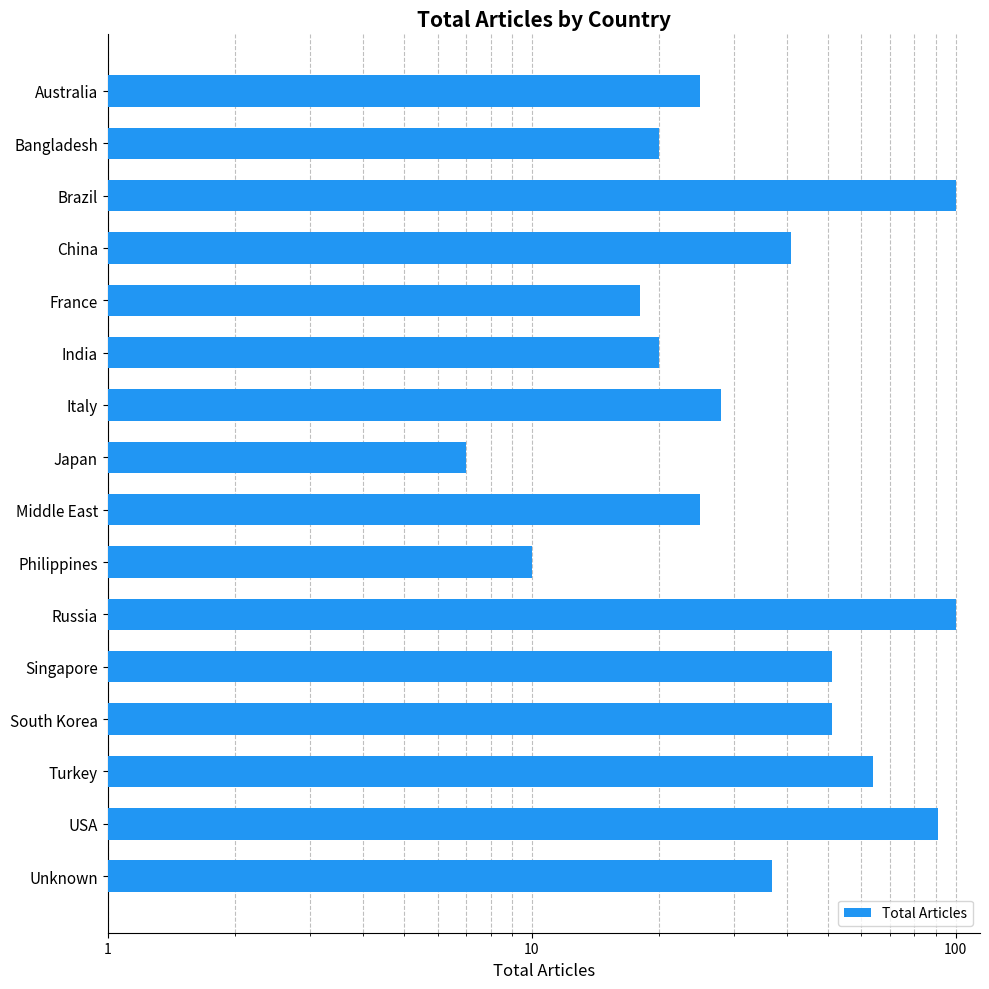

What is the average value?

43